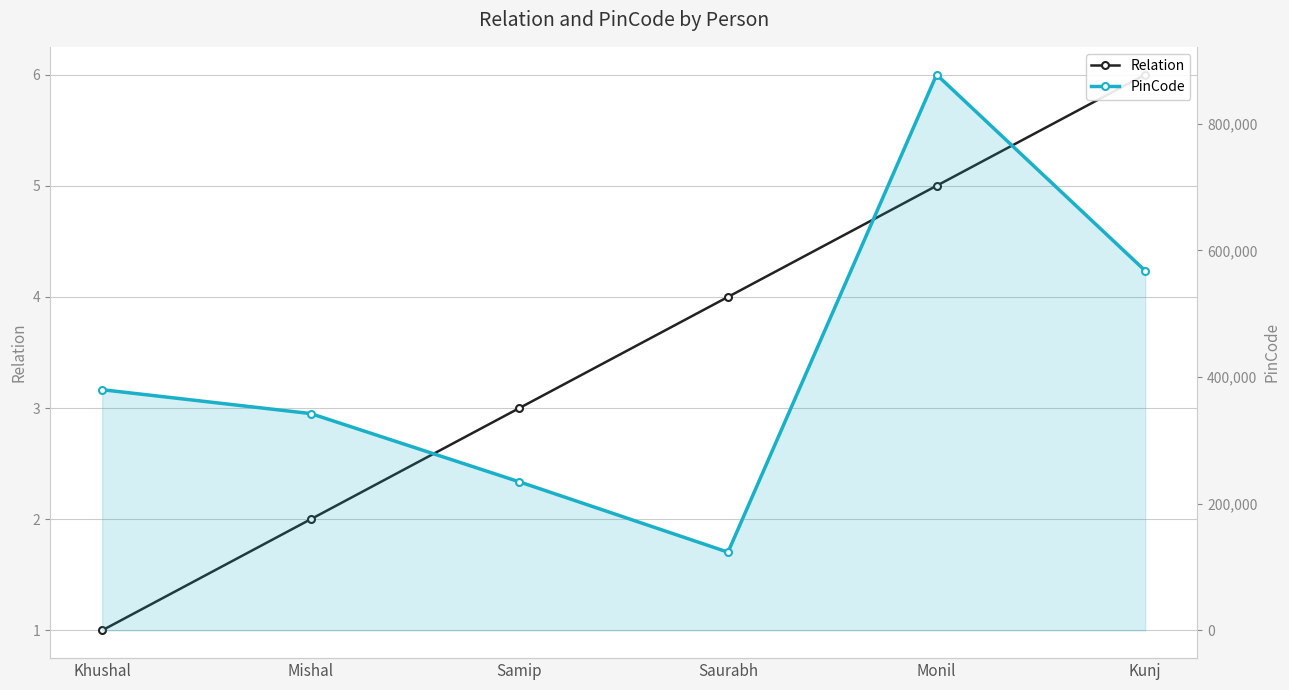

Count the PinCode values in the range 234534 to 567898.

4